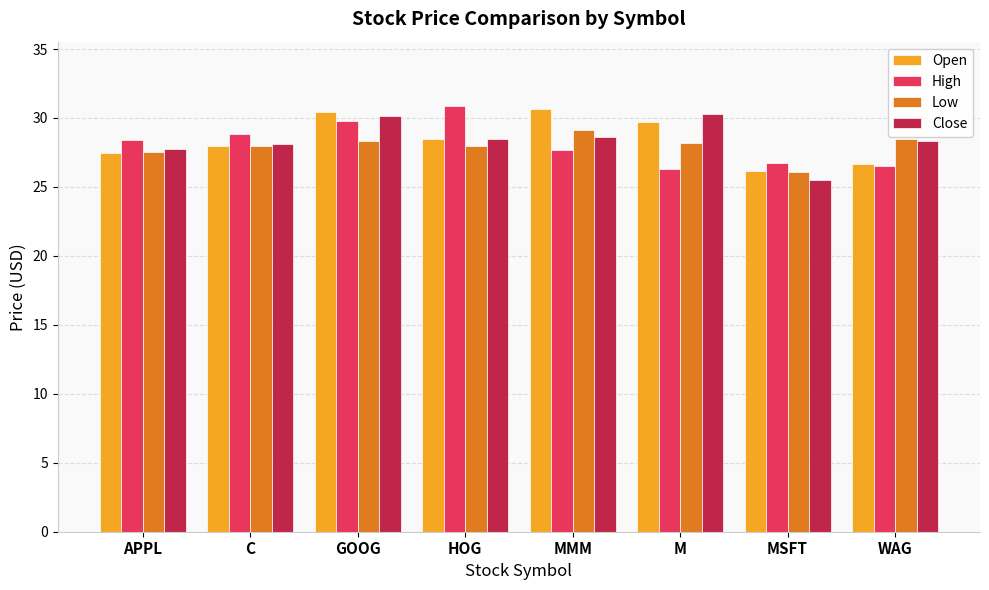

What is the value of the Open bar at the 5th from the left?

30.6